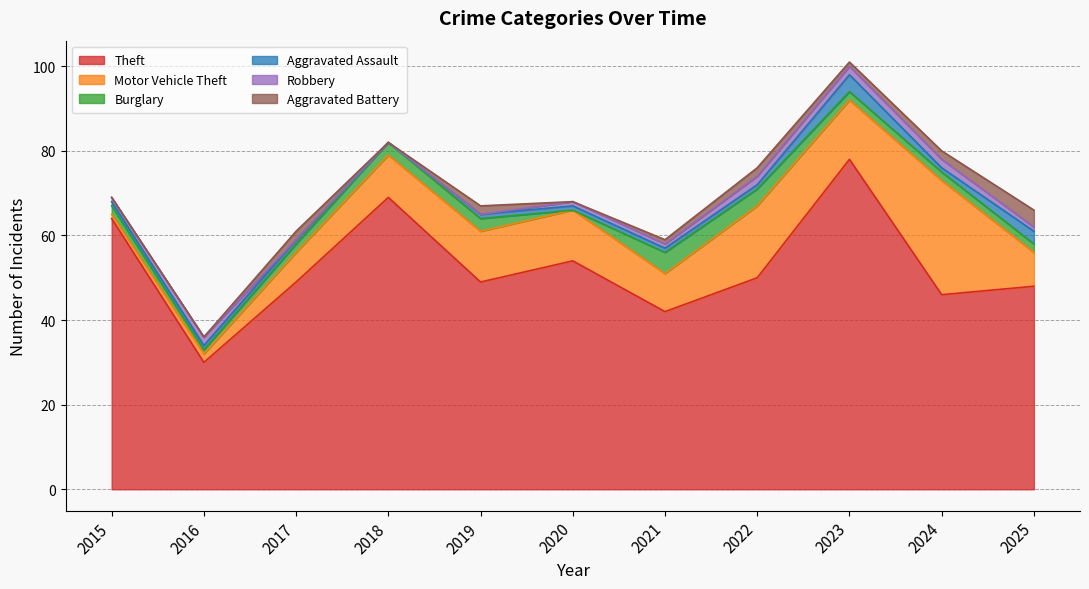

At which category does the chart reach its peak across all series?

2023